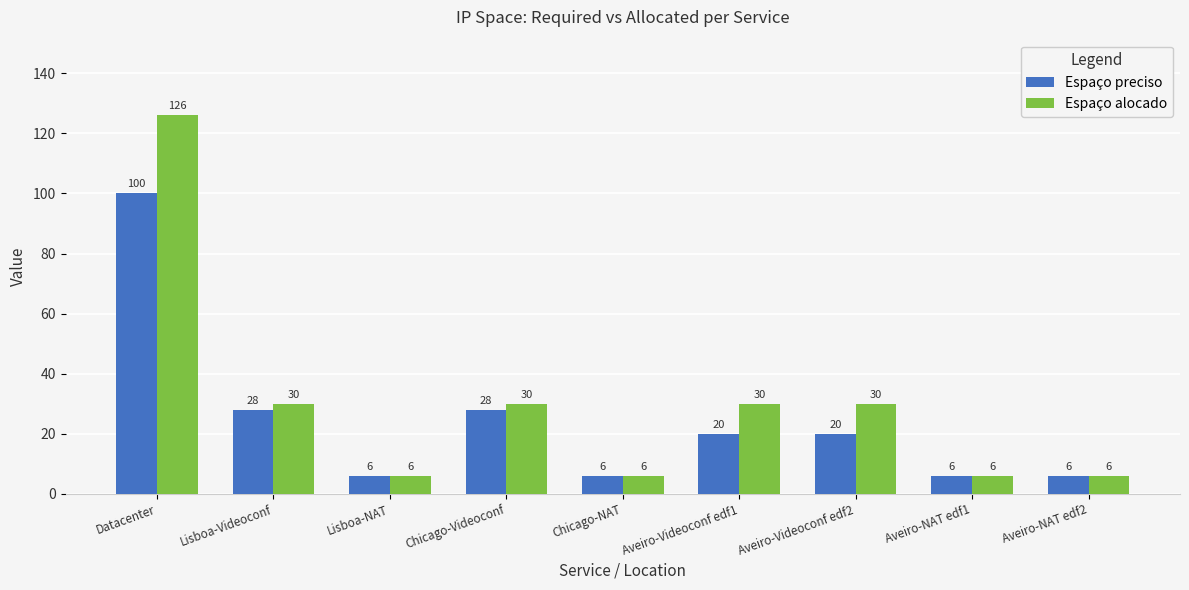

What is the difference between the Espaço preciso values at Chicago-Videoconf and Aveiro-Videoconf edf1?

8